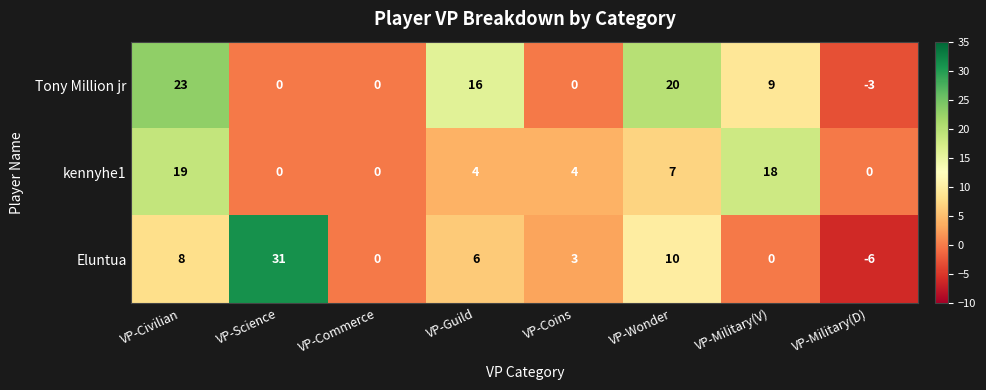

Between VP-Commerce and VP-Guild, which series saw the biggest shift?

Tony Million jr